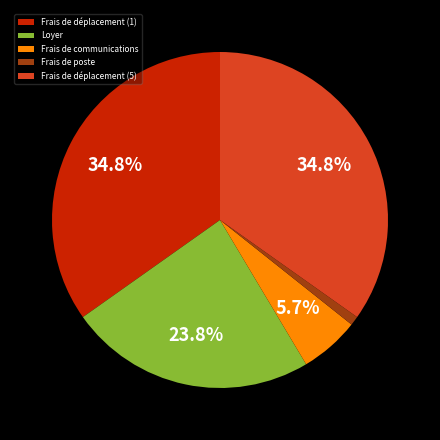

Does any single category account for the majority?

No